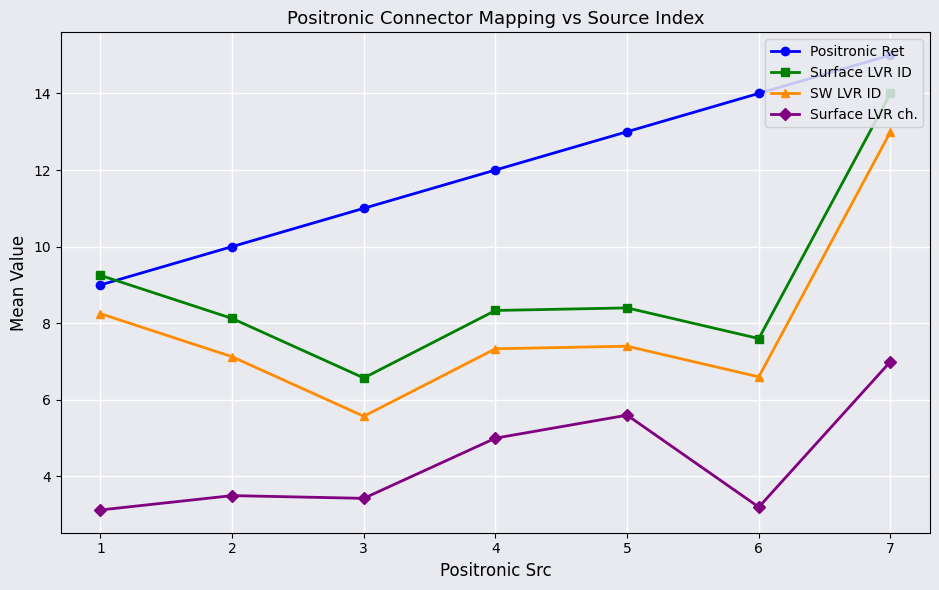

Read the SW LVR ID value at 3.

5.6